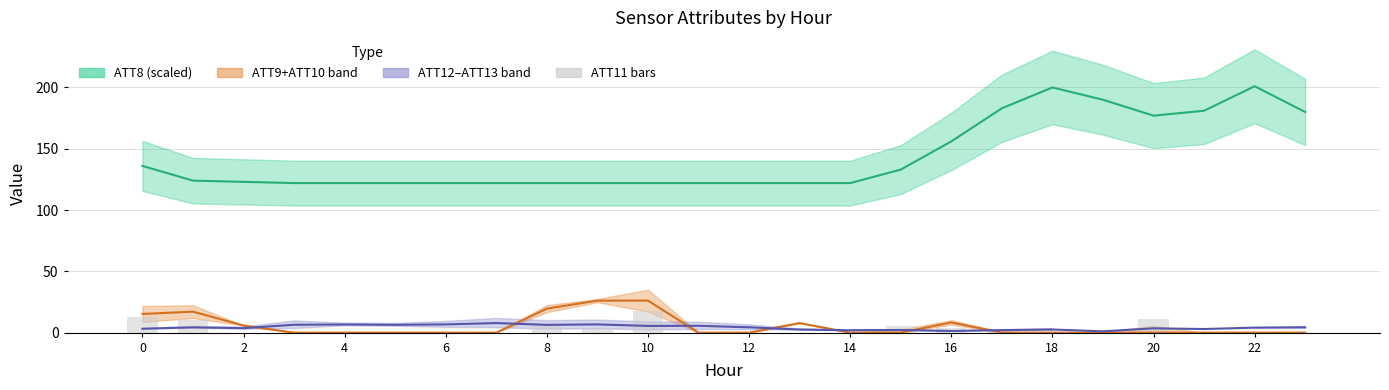

Between 8 and 10, which is larger?

10